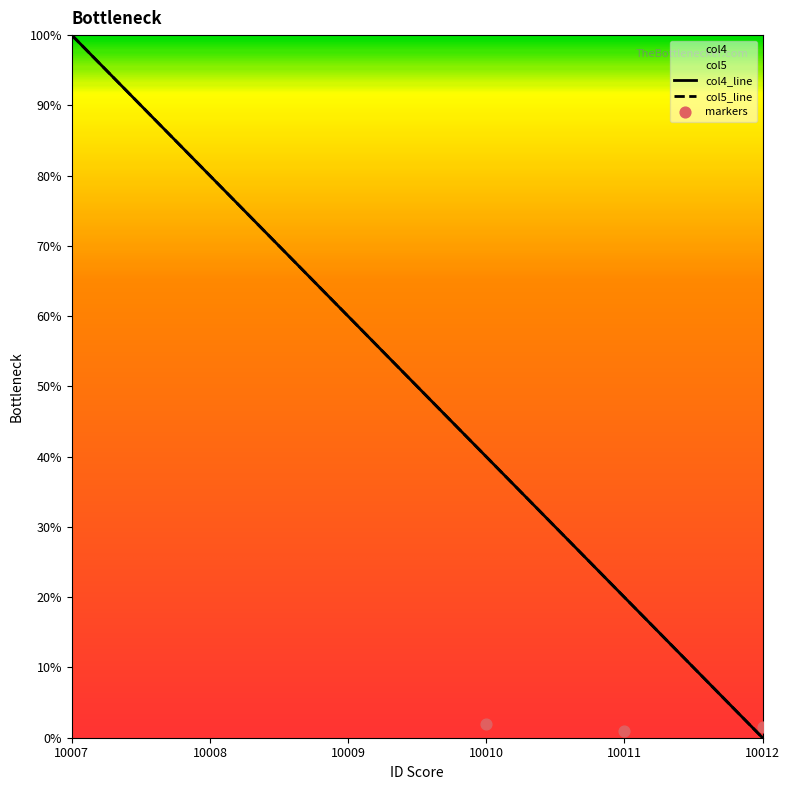

What are all the series names shown in the legend?

col4, col5